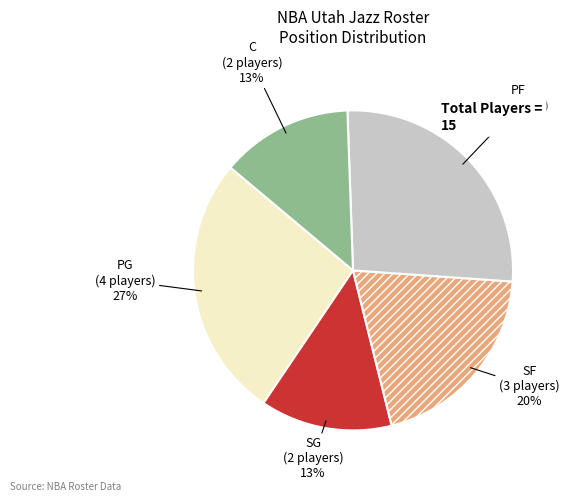

To the nearest percent, what is the average slice percentage?

20%